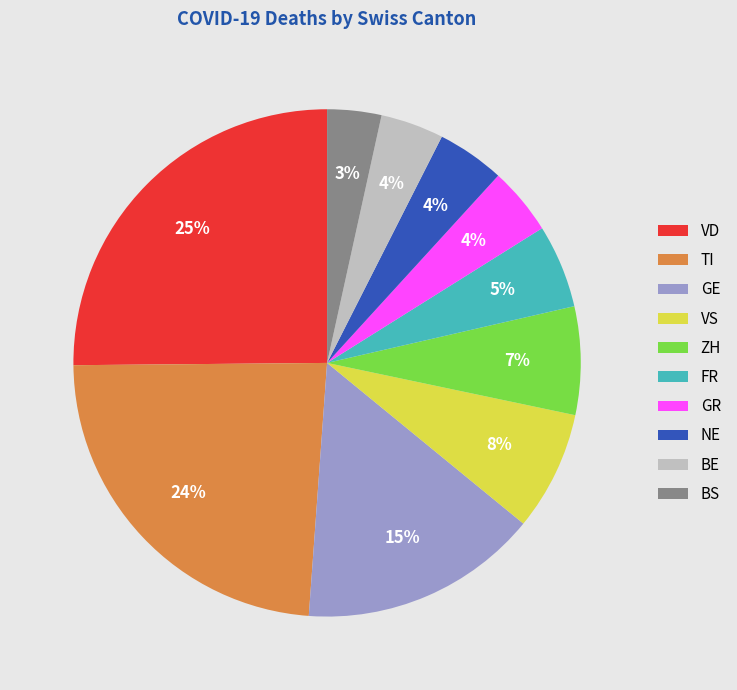

Is there any slice that represents more than half of the pie?

No